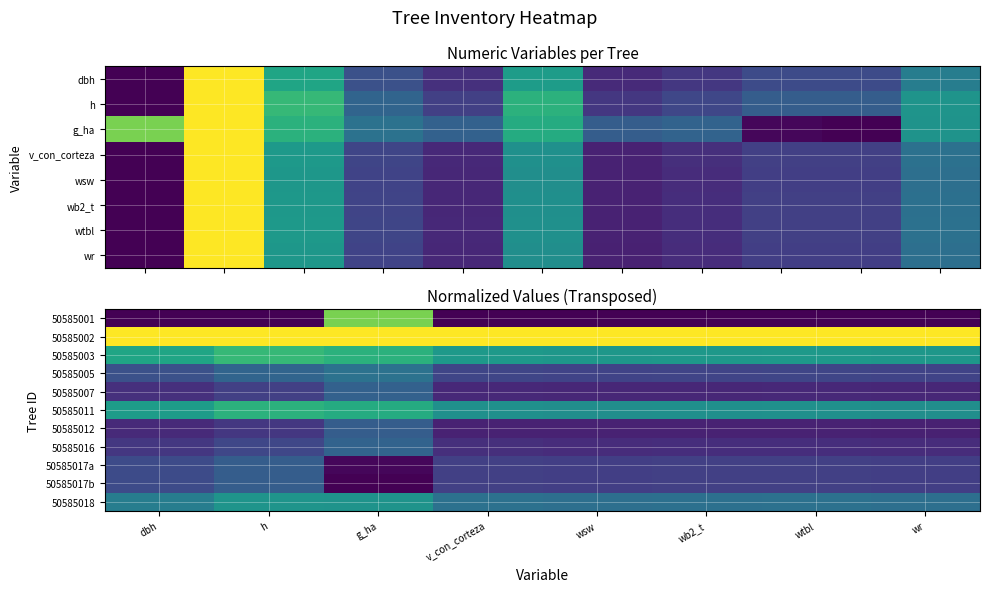

True or false: 50585002 has a value of 1.0 at wb2_t.

True